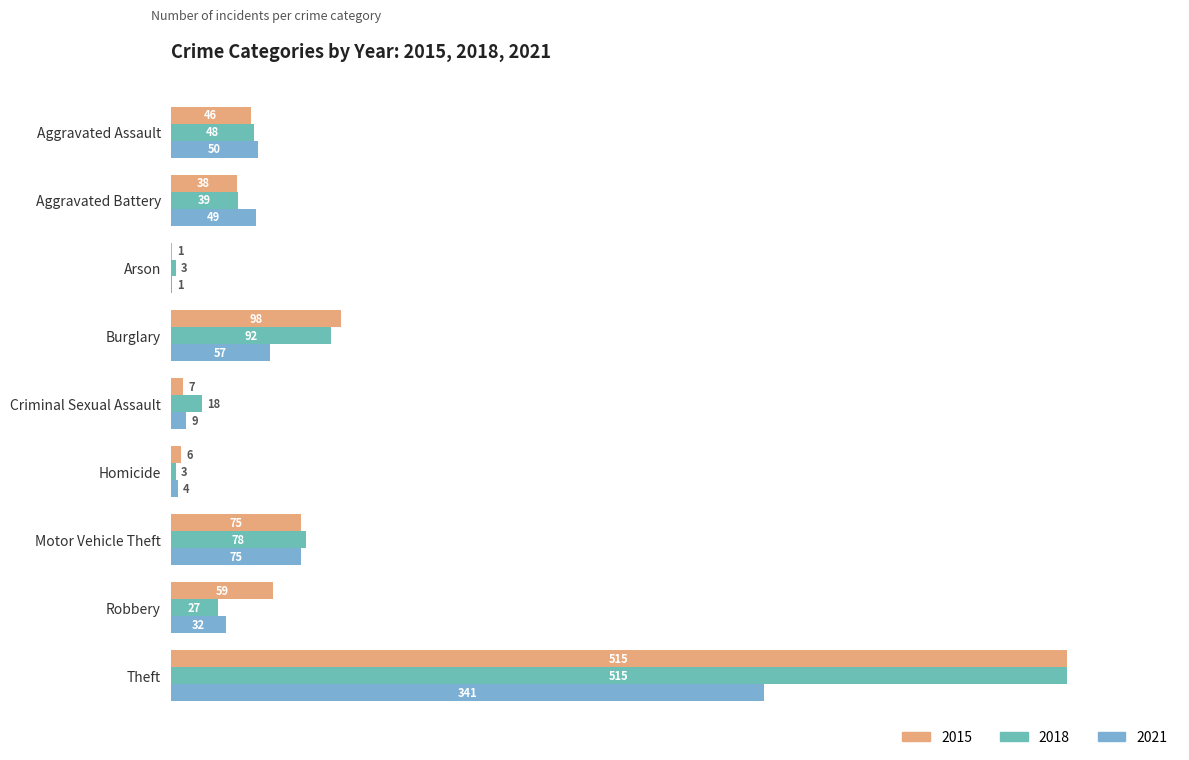

At which category is the sum across all series the highest?

Theft